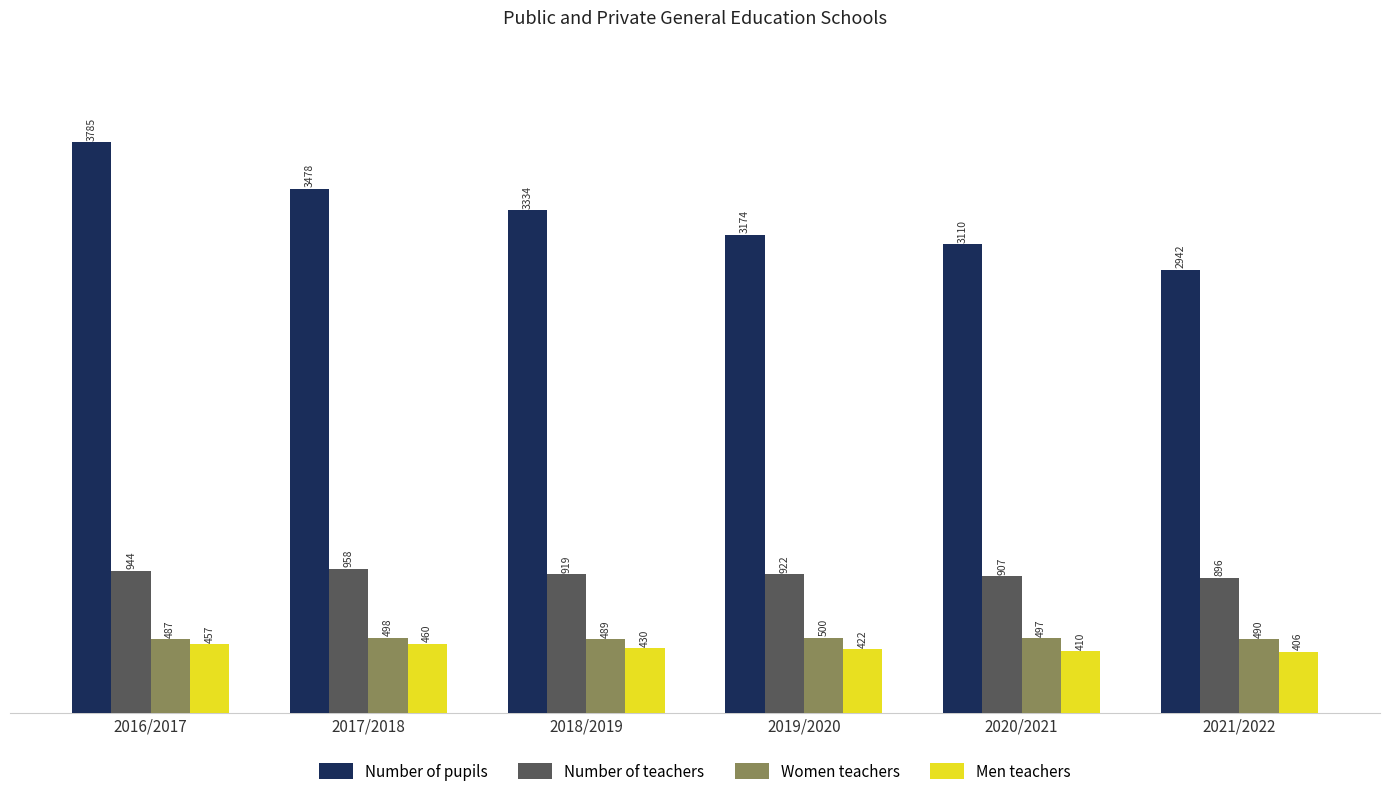

Reading right to left, transcribe all the data shown in this chart.

Number of pupils: 2021/2022=2942	2020/2021=3110	2019/2020=3174	2018/2019=3334	2017/2018=3478	2016/2017=3785
Number of teachers: 2021/2022=896	2020/2021=907	2019/2020=922	2018/2019=919	2017/2018=958	2016/2017=944
Women teachers: 2021/2022=490	2020/2021=497	2019/2020=500	2018/2019=489	2017/2018=498	2016/2017=487
Men teachers: 2021/2022=406	2020/2021=410	2019/2020=422	2018/2019=430	2017/2018=460	2016/2017=457